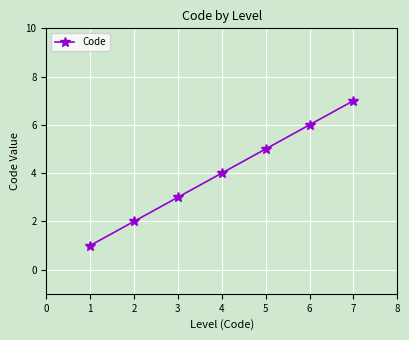

Is this an area chart (filled region under the line)?

No